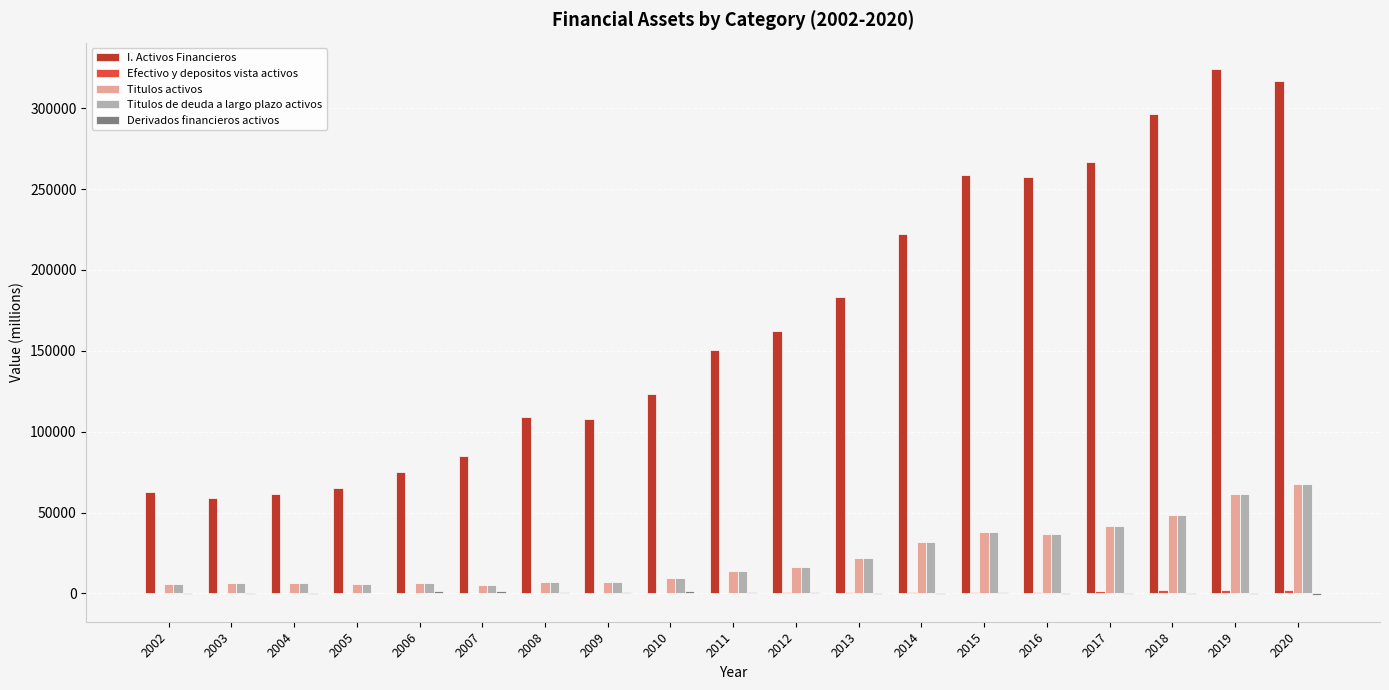

What is the greatest value displayed?

324320